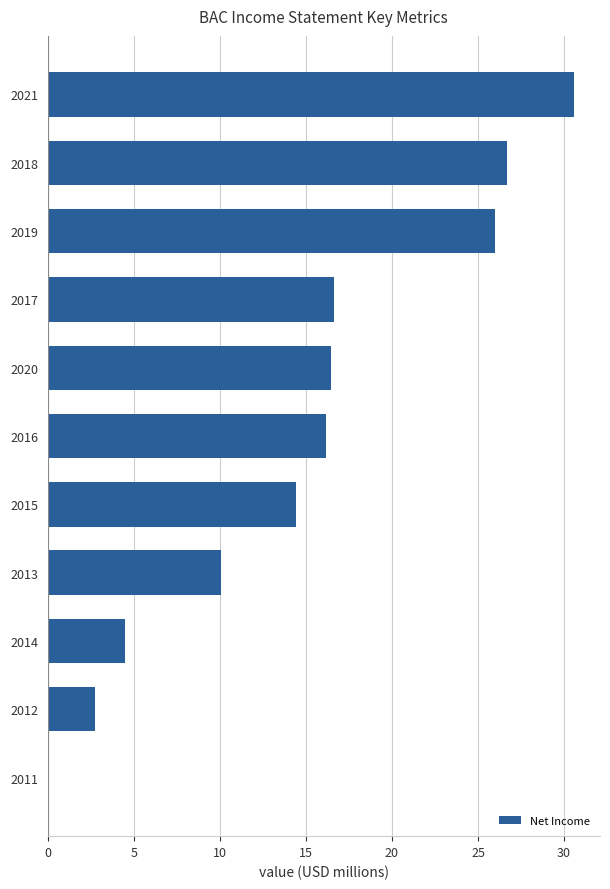

Are the bars horizontal?

Yes